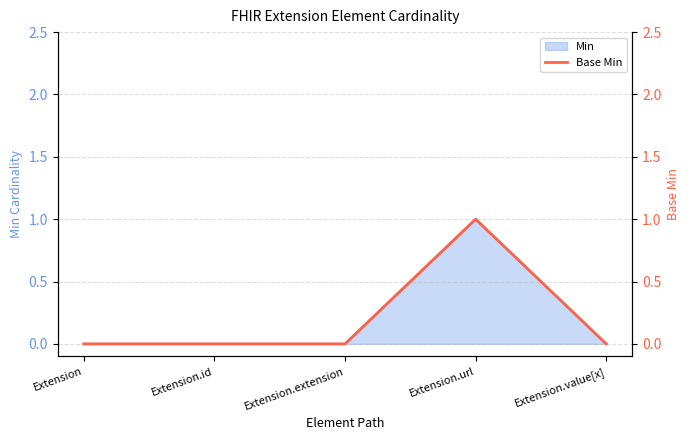

At which label does Min reach its peak?

Extension.url